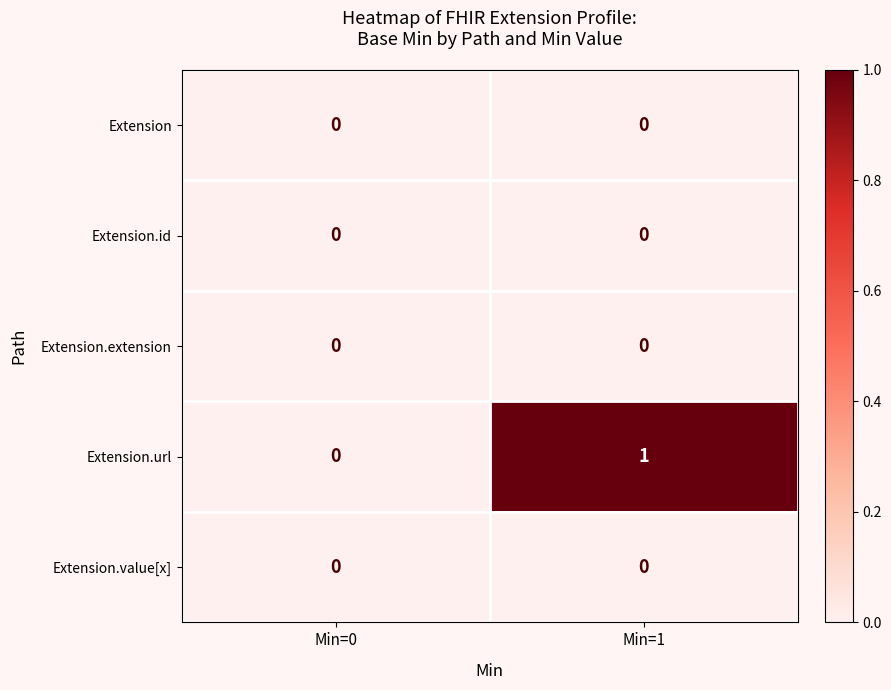

Which series changed the most between Min=0 and Min=1?

Extension.url